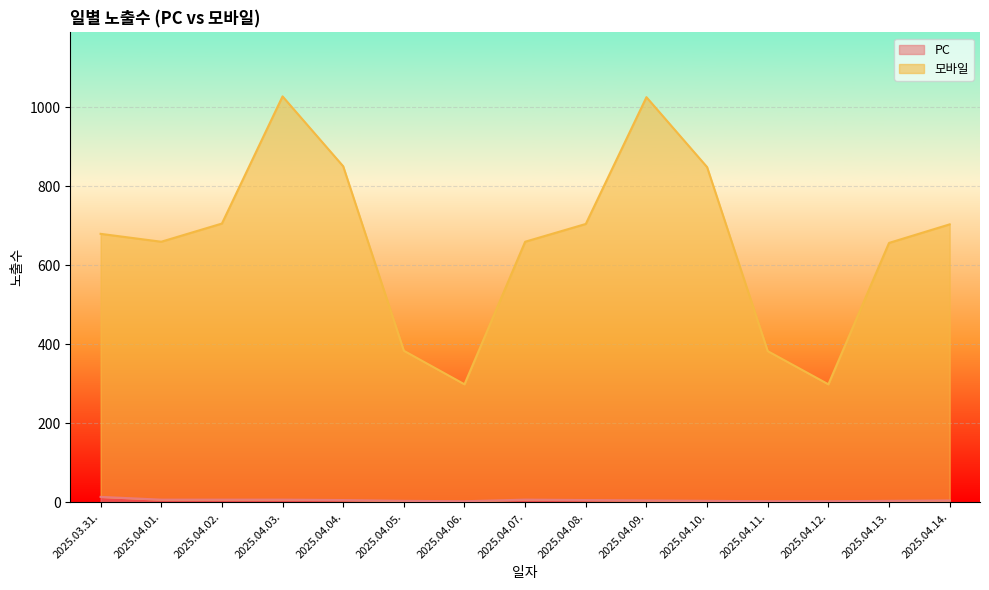

True or false: 모바일 and PC cross at least once.

False